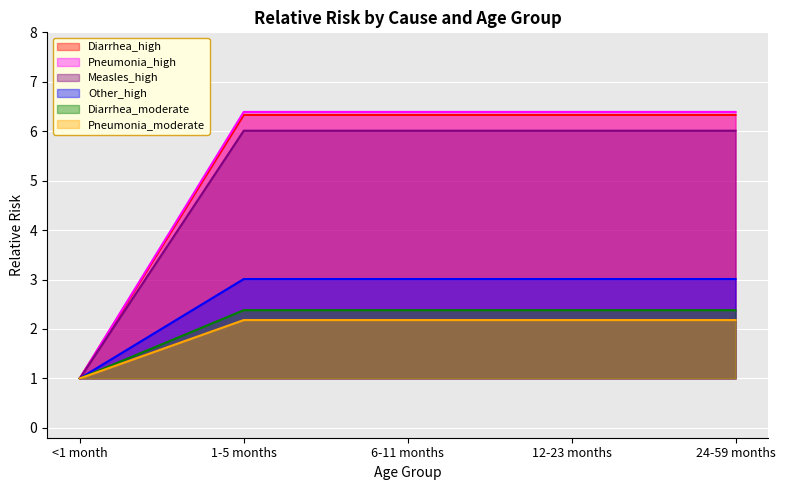

What is the spread (max minus min) of values at 12-23 months?

4.2